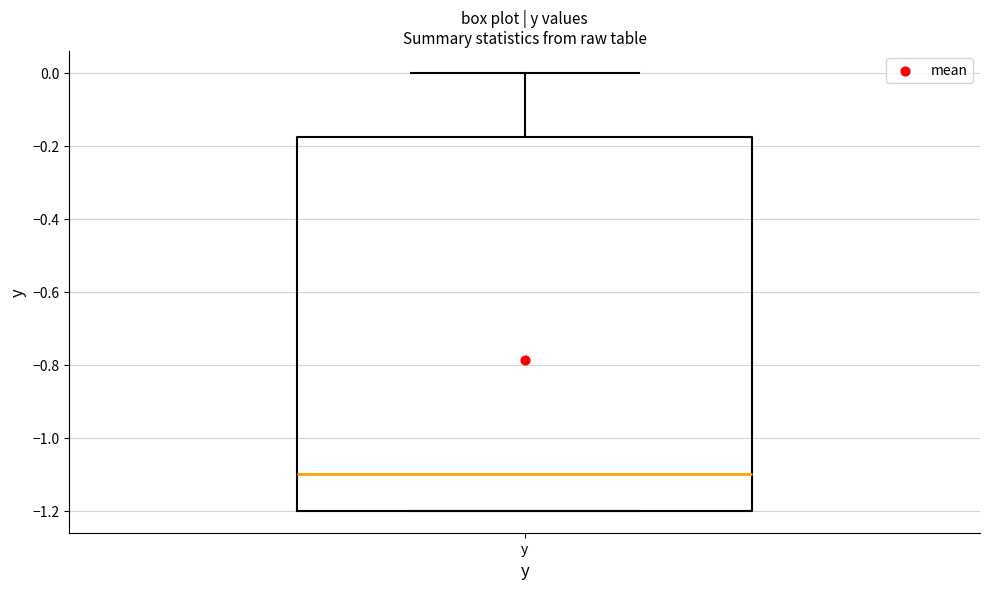

Read this box plot against the y-axis: the position of the median line, the range covered by the box, and the ends of both whiskers. The values are not printed on the chart, so give them approximately, as read against the axis.

median -1.10, box -1.20 to -0.18, whiskers -1.20 to 0.00